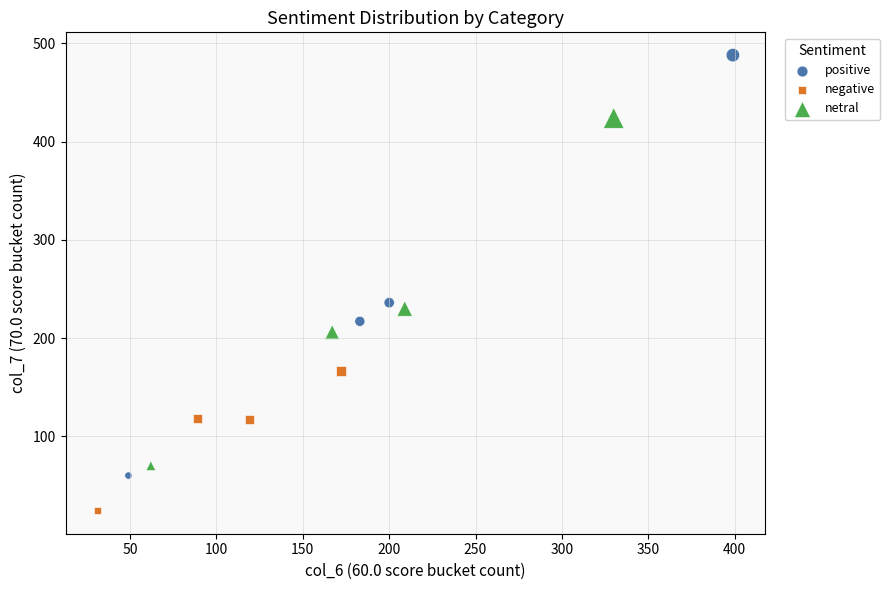

Which series contains the lowest Y value?

negative